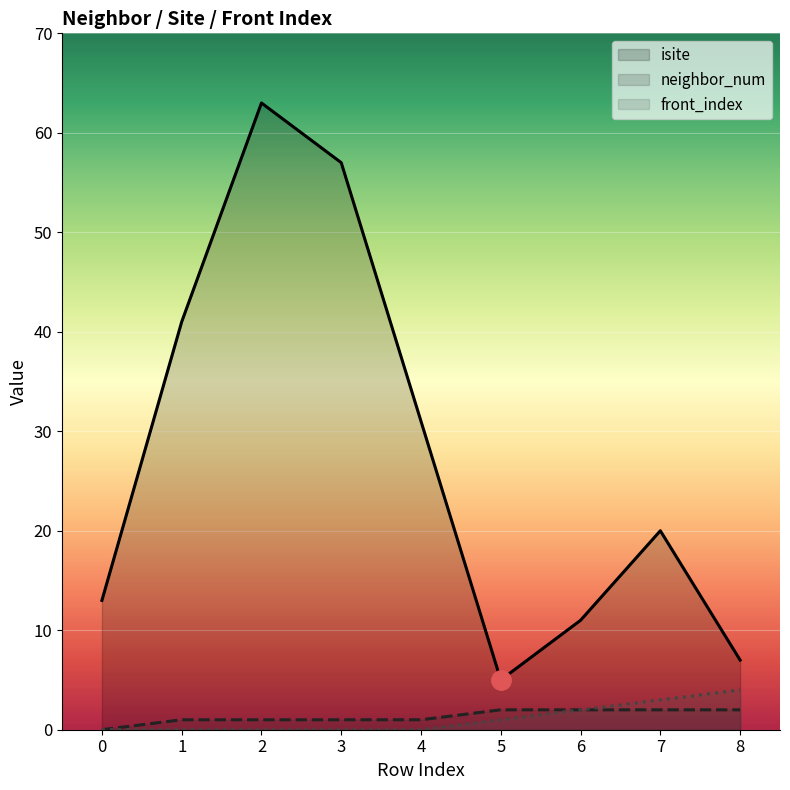

The value of neighbor_num at 8 is 2. True or false?

True